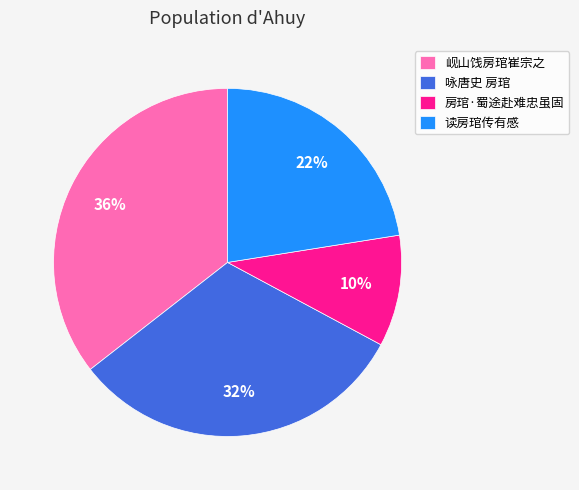

The 房琯·蜀途赴难忠虽固 slice represents 10% of the pie. True or false?

True